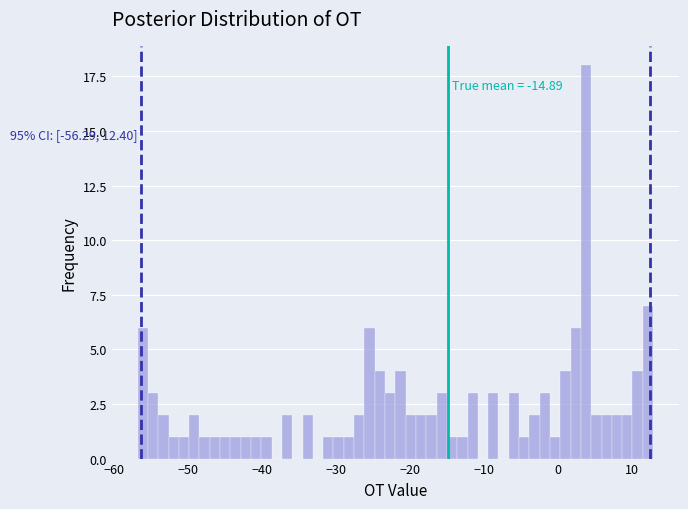

Read against the x-axis, roughly where is the centre of the tallest bar?

4